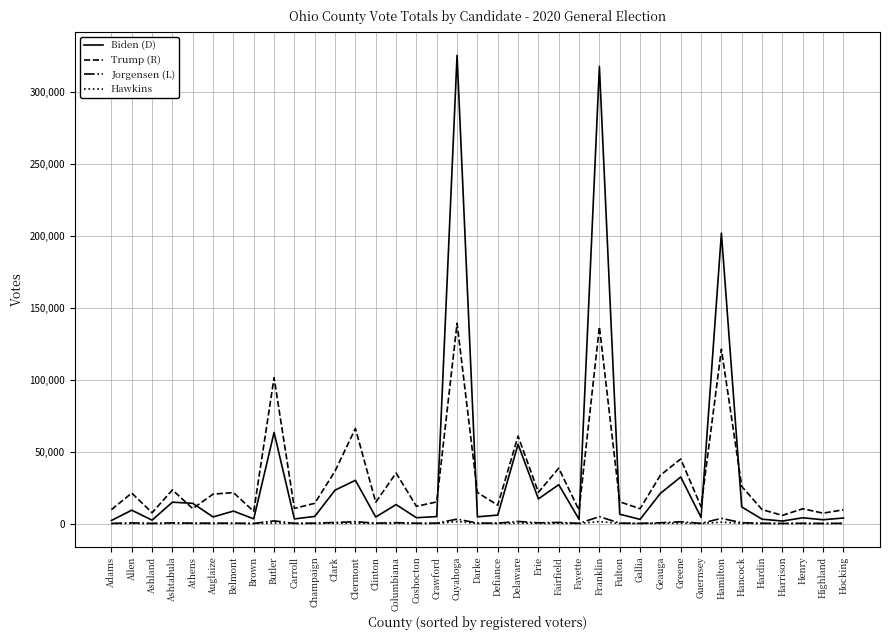

At which label does Hawkins first exceed 68?

Allen